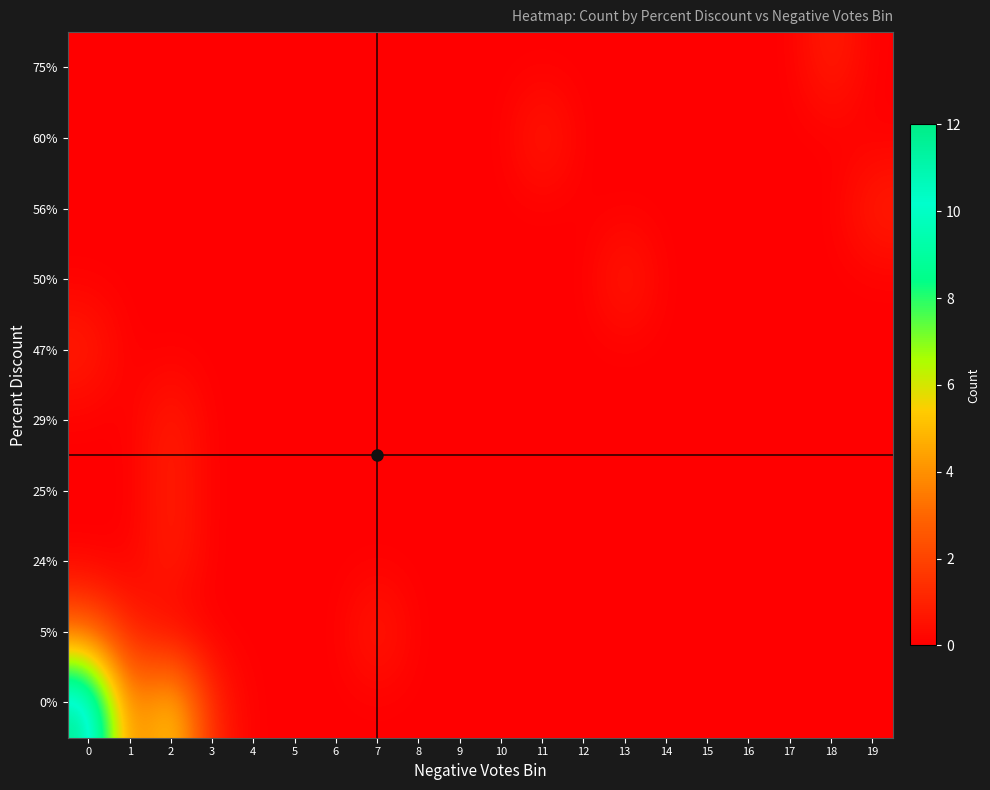

Reading right to left, what are all the values shown in this chart?

0%: 19=0	18=0	17=0	16=0	15=0	14=0	13=0	12=0	11=0	10=0	9=0	8=0	7=0	6=0	5=0	4=0	3=1	2=6	1=3	0=12
5%: 19=0	18=0	17=0	16=0	15=0	14=0	13=0	12=0	11=0	10=0	9=0	8=0	7=1	6=0	5=0	4=0	3=0	2=0	1=1	0=3
24%: 19=0	18=0	17=0	16=0	15=0	14=0	13=0	12=0	11=0	10=0	9=0	8=0	7=0	6=0	5=0	4=0	3=0	2=1	1=0	0=0
25%: 19=0	18=0	17=0	16=0	15=0	14=0	13=0	12=0	11=0	10=0	9=0	8=0	7=0	6=0	5=0	4=0	3=0	2=1	1=0	0=0
29%: 19=0	18=0	17=0	16=0	15=0	14=0	13=0	12=0	11=0	10=0	9=0	8=0	7=0	6=0	5=0	4=0	3=0	2=1	1=0	0=0
47%: 19=0	18=0	17=0	16=0	15=0	14=0	13=0	12=0	11=0	10=0	9=0	8=0	7=0	6=0	5=0	4=0	3=0	2=0	1=0	0=1
50%: 19=0	18=0	17=0	16=0	15=0	14=0	13=1	12=0	11=0	10=0	9=0	8=0	7=0	6=0	5=0	4=0	3=0	2=0	1=0	0=0
56%: 19=1	18=0	17=0	16=0	15=0	14=0	13=0	12=0	11=0	10=0	9=0	8=0	7=0	6=0	5=0	4=0	3=0	2=0	1=0	0=0
60%: 19=0	18=0	17=0	16=0	15=0	14=0	13=0	12=0	11=1	10=0	9=0	8=0	7=0	6=0	5=0	4=0	3=0	2=0	1=0	0=0
75%: 19=0	18=1	17=0	16=0	15=0	14=0	13=0	12=0	11=0	10=0	9=0	8=0	7=0	6=0	5=0	4=0	3=0	2=0	1=0	0=0